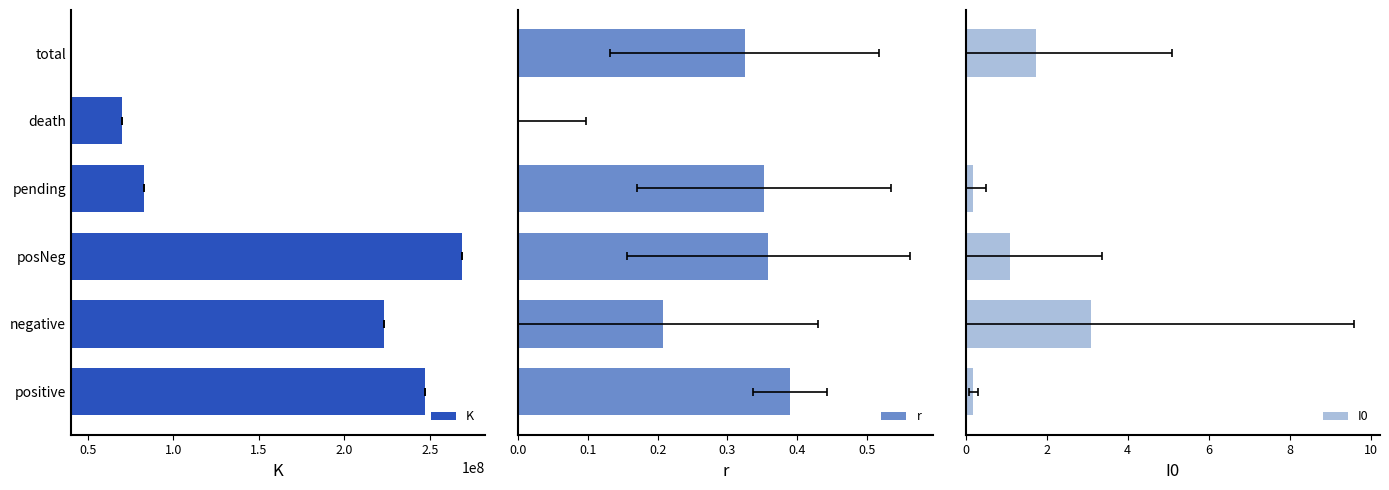

What is the difference between the second highest and minimum values in the r series?

0.4